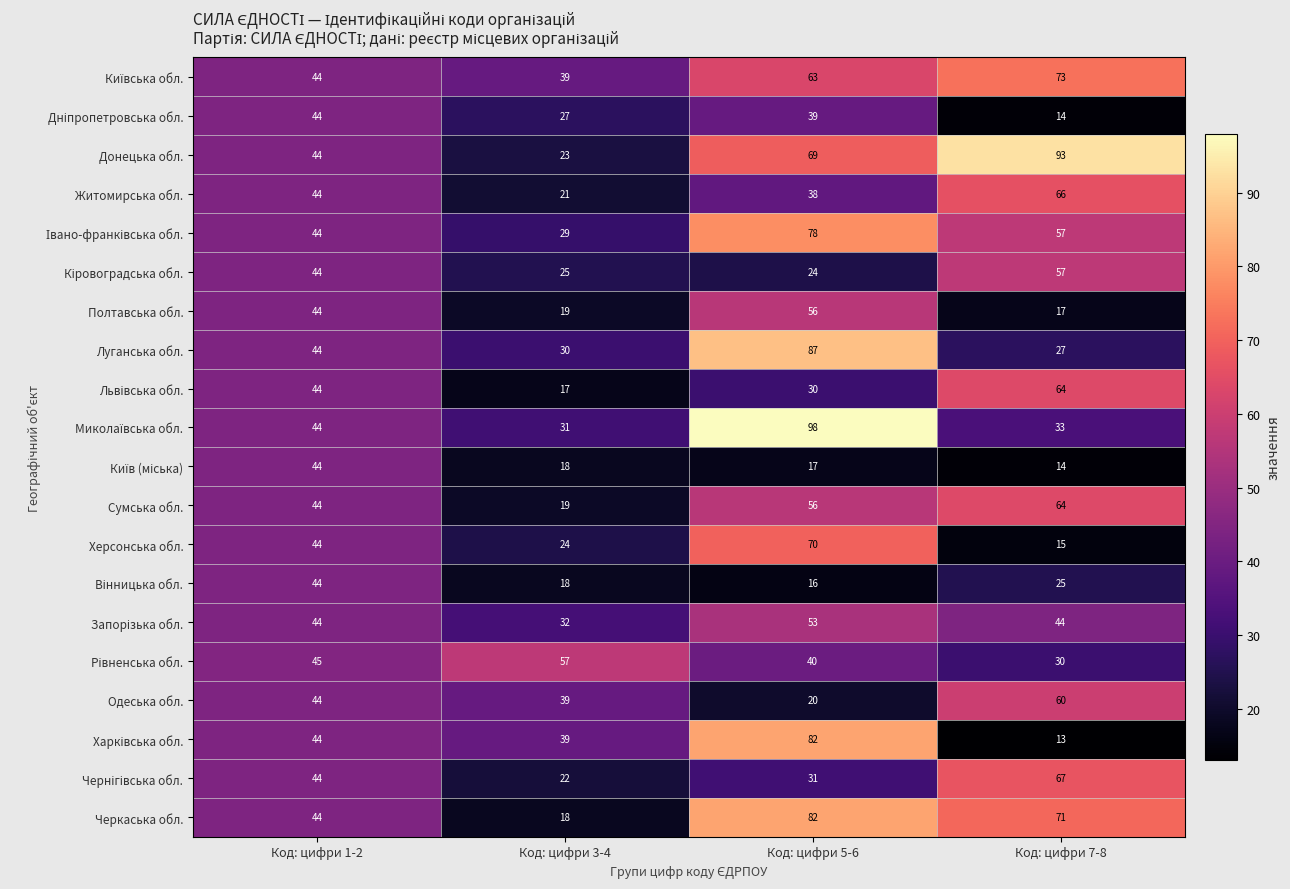

At how many categories does at least one series exceed 64?

2